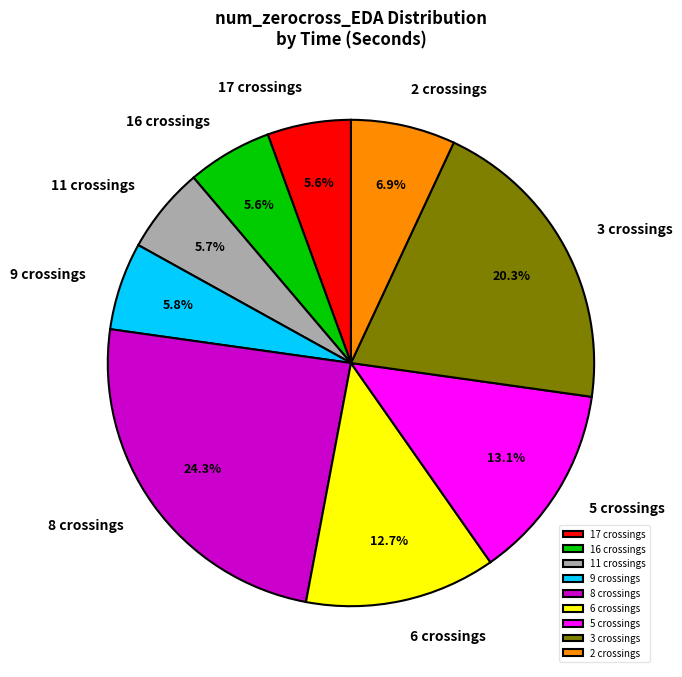

Approximately how many times larger is the value at 6 crossings compared to 3 crossings?

0.6